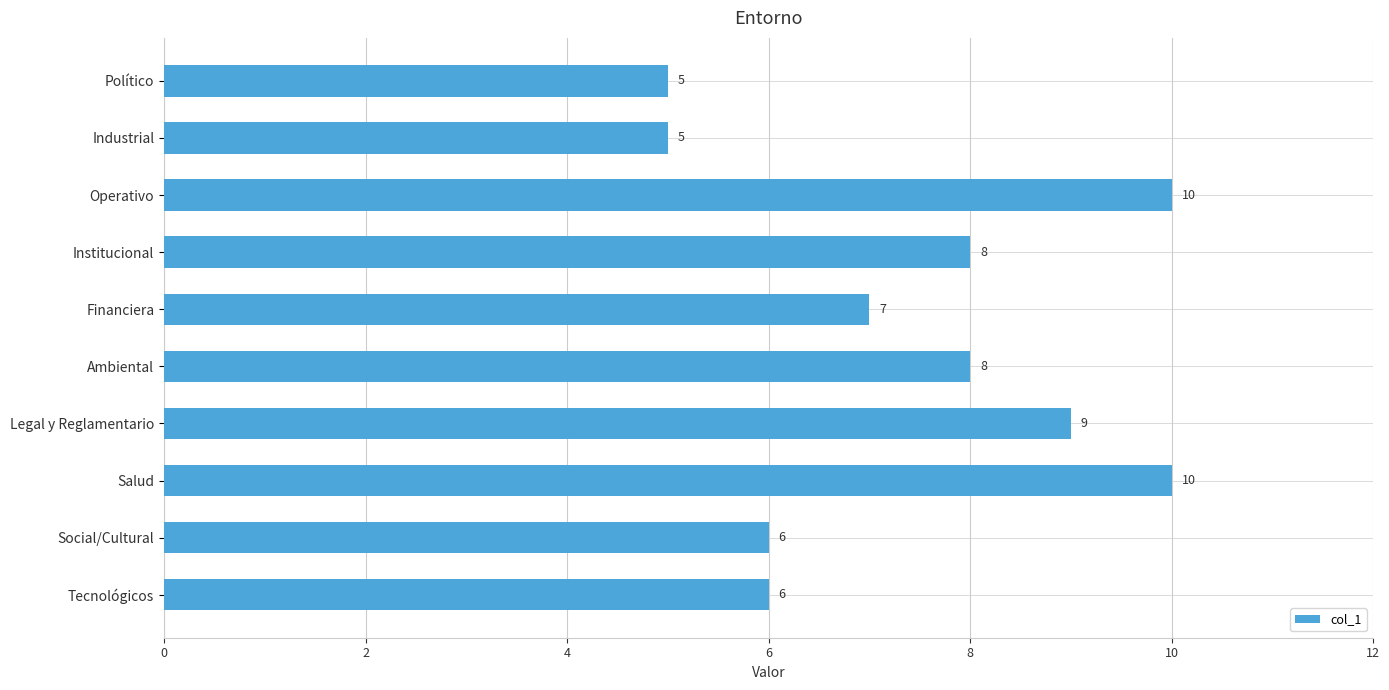

What is the minimum value shown in the chart?

5